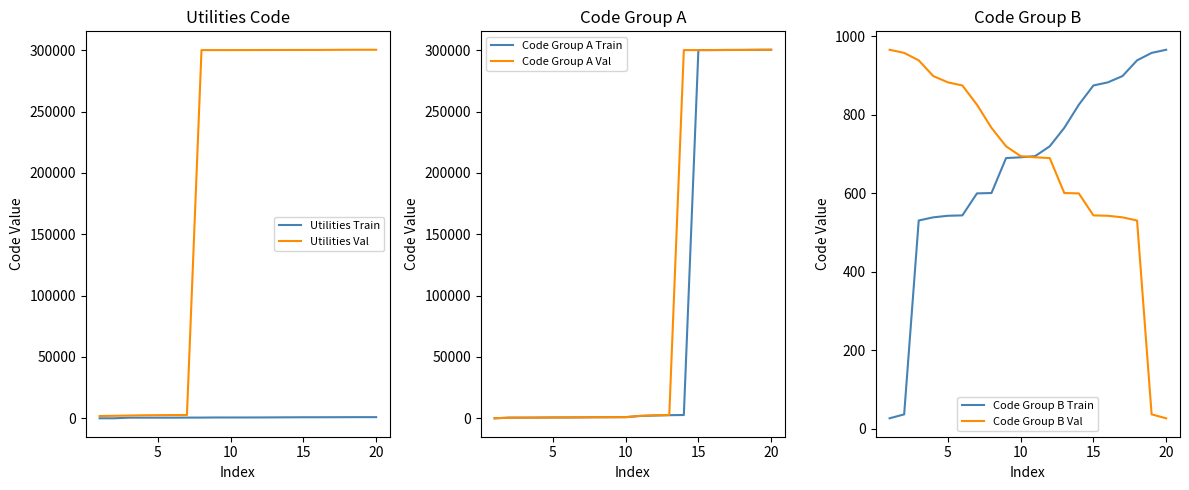

Is the value of Code Group B Train at 25 greater than the value of Utilities Train at 15?

Yes